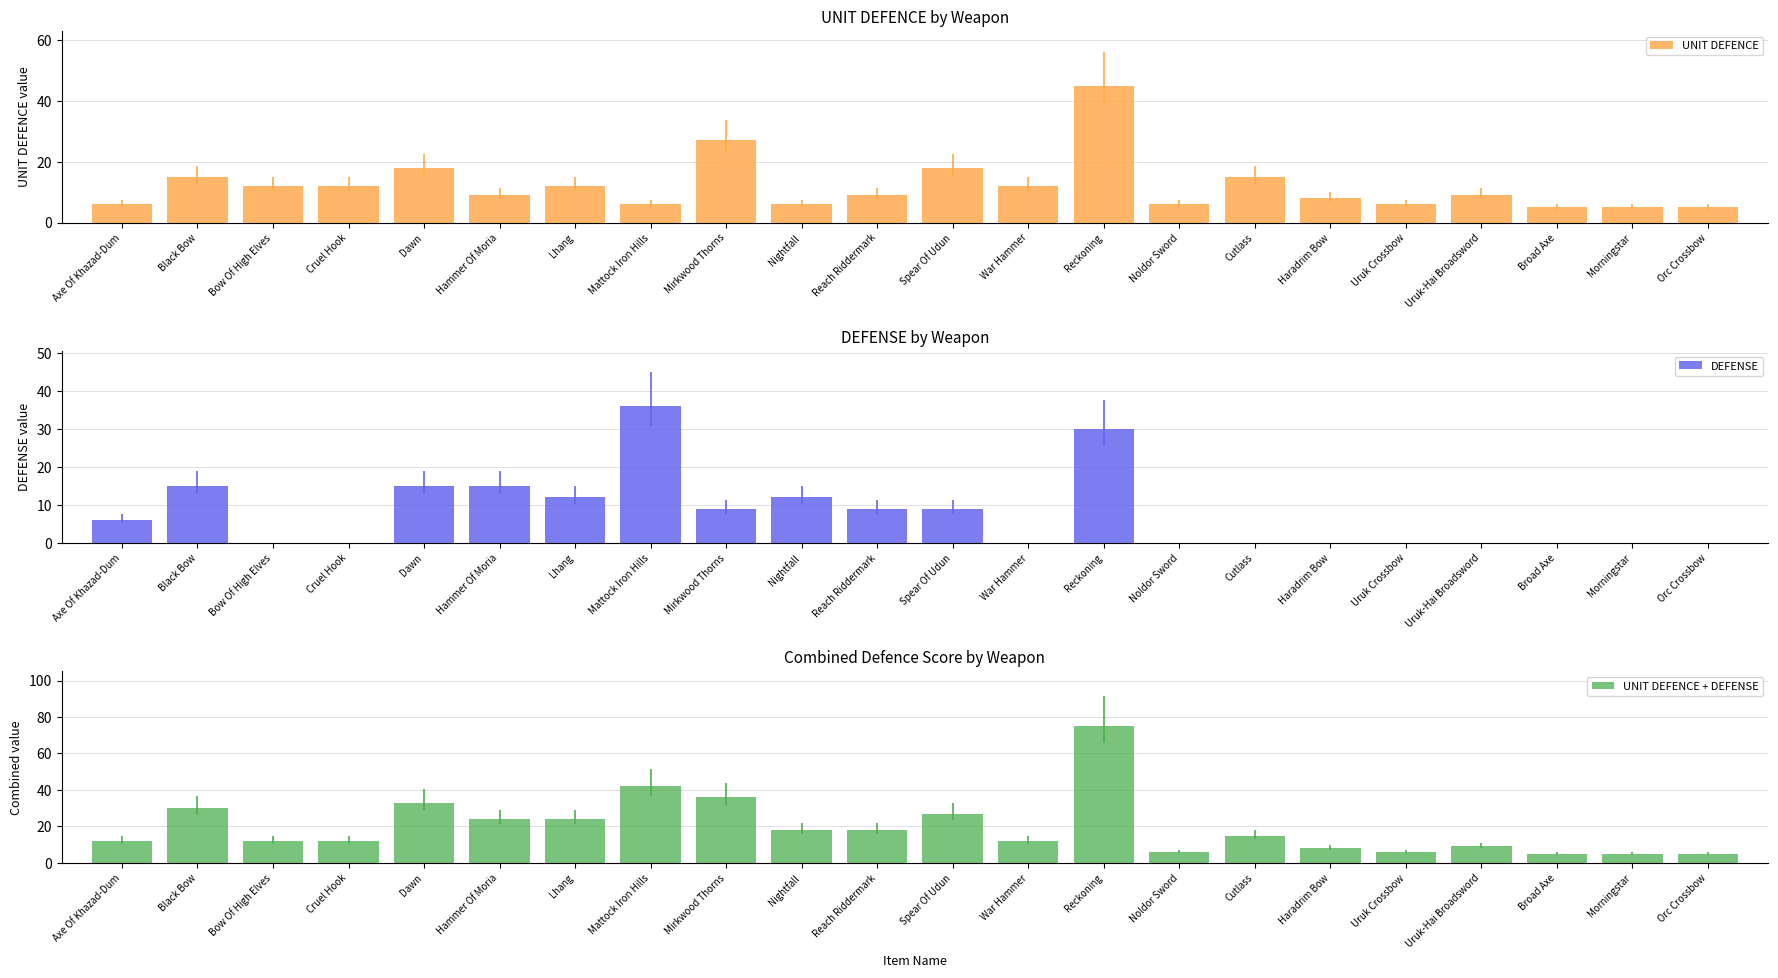

How many data points in DEFENSE are less than 6?

11